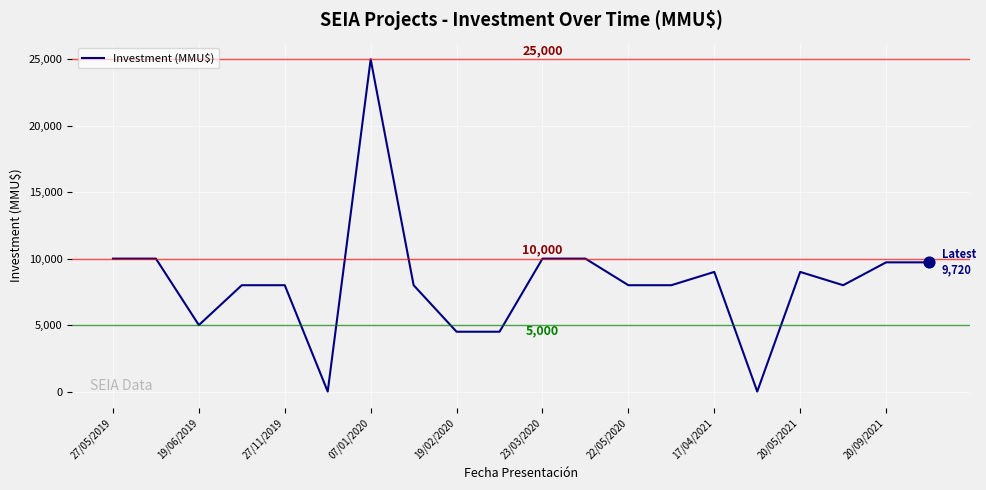

What is the difference between the maximum and minimum values?

25000